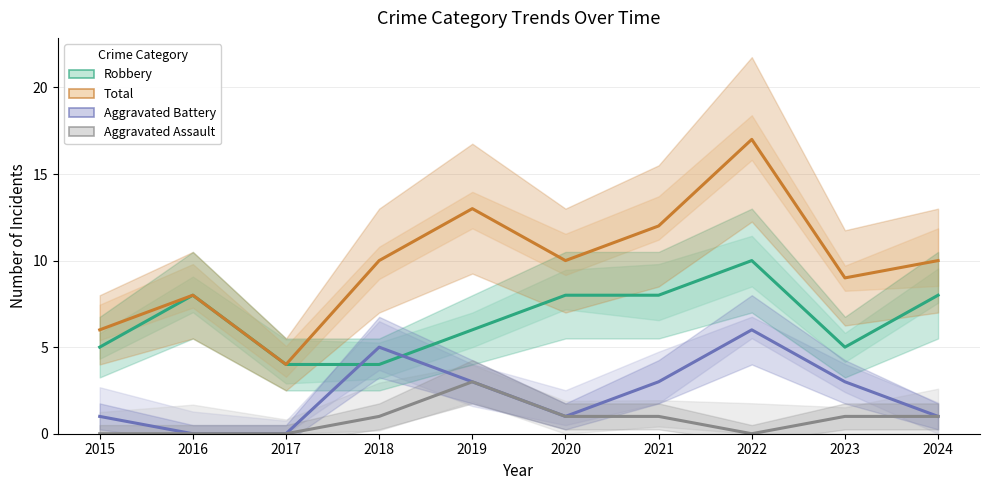

Which series has the largest total across all categories?

Total